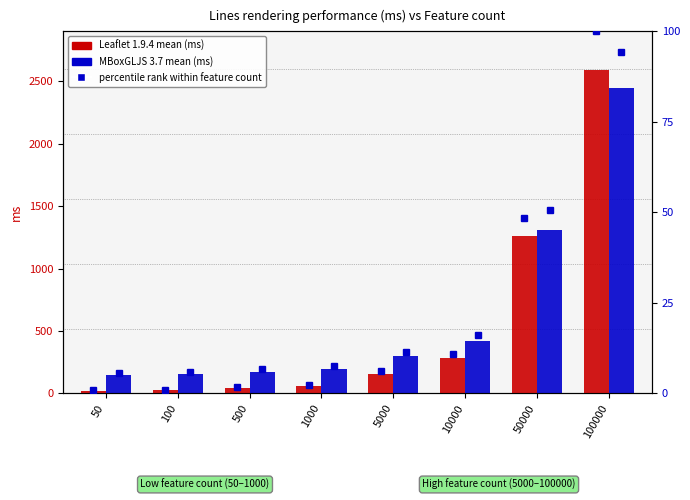

Reading left to right, what are all the values shown in this chart?

Leaflet 1.9.4: 23.0	27.8	42.8	58.7	159.3	280.5	1259.8	2594.3
MBoxGLJS 3.7: 149.6	154.1	175.8	194.0	298.3	419.2	1312.9	2445.6
Leaflet 1.9.4 pct: 0.9	1.1	1.6	2.3	6.1	10.8	48.6	100.0
MBoxGLJS 3.7 pct: 5.8	5.9	6.8	7.5	11.5	16.2	50.6	94.3